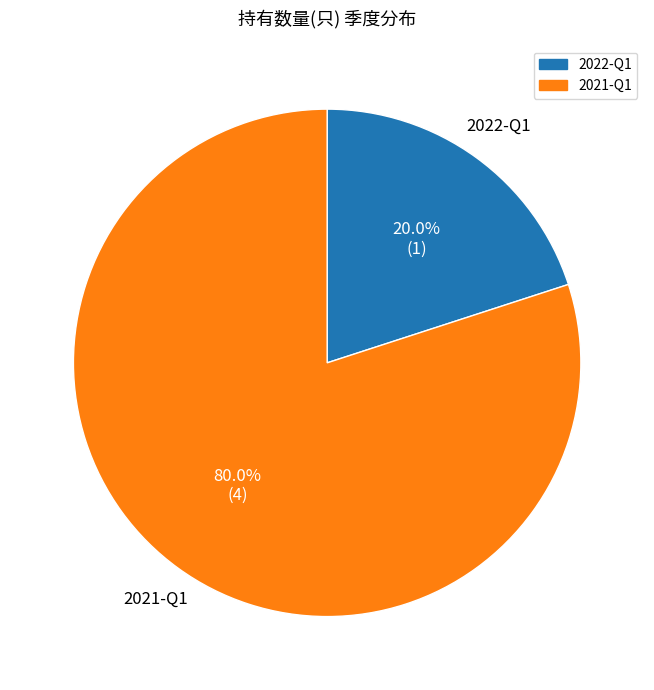

Rank the categories by value from highest to lowest.

2021-Q1, 2022-Q1